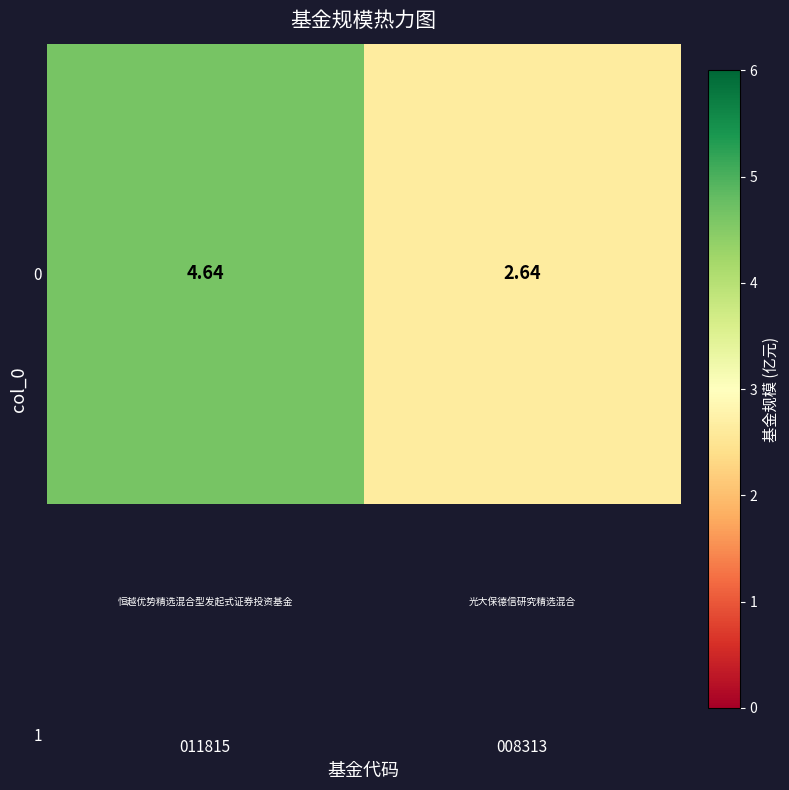

Which category has the lowest value across all series?

008313